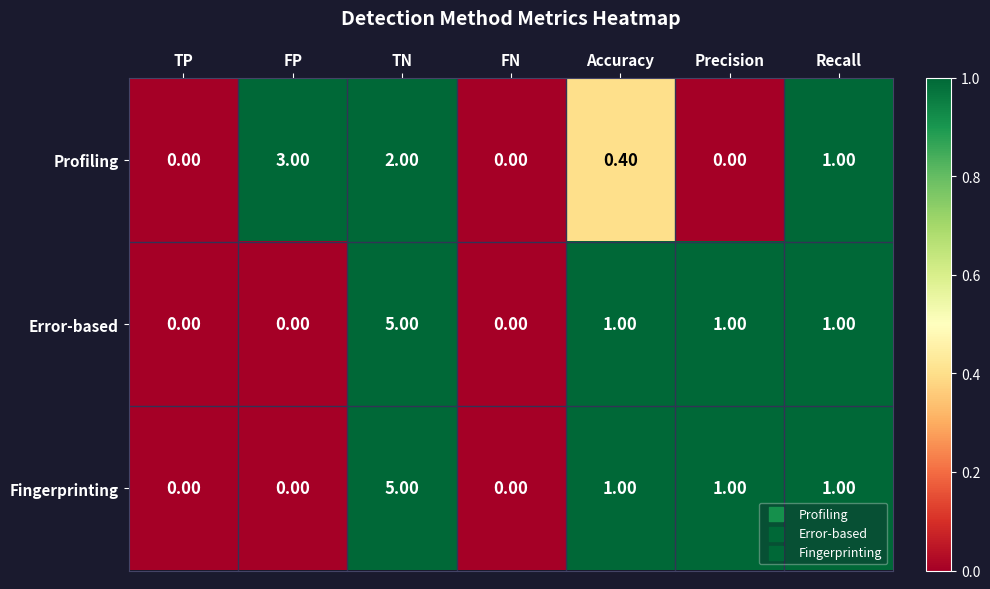

How many distinct data groups are displayed?

3